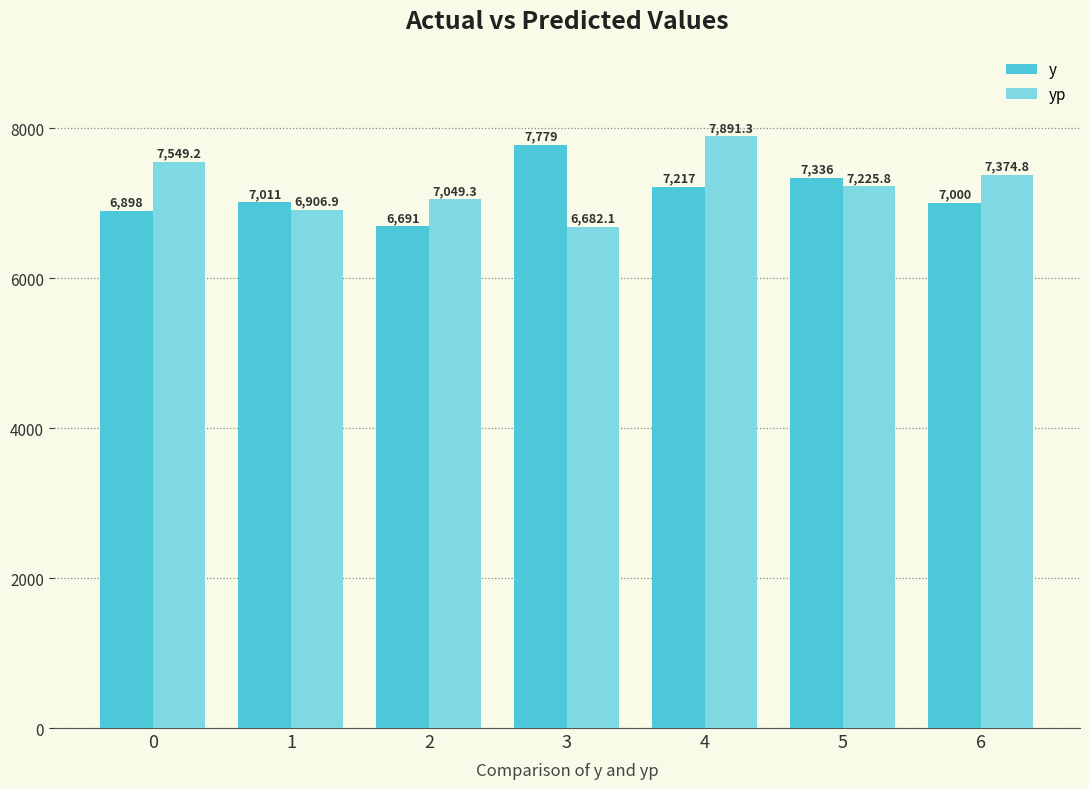

Reading left to right, what are all the values shown in this chart?

y: 6898.0	7011.0	6691.0	7779.0	7217.0	7335.5	7000.5
yp: 7549.2	6906.9	7049.3	6682.1	7891.3	7225.8	7374.8